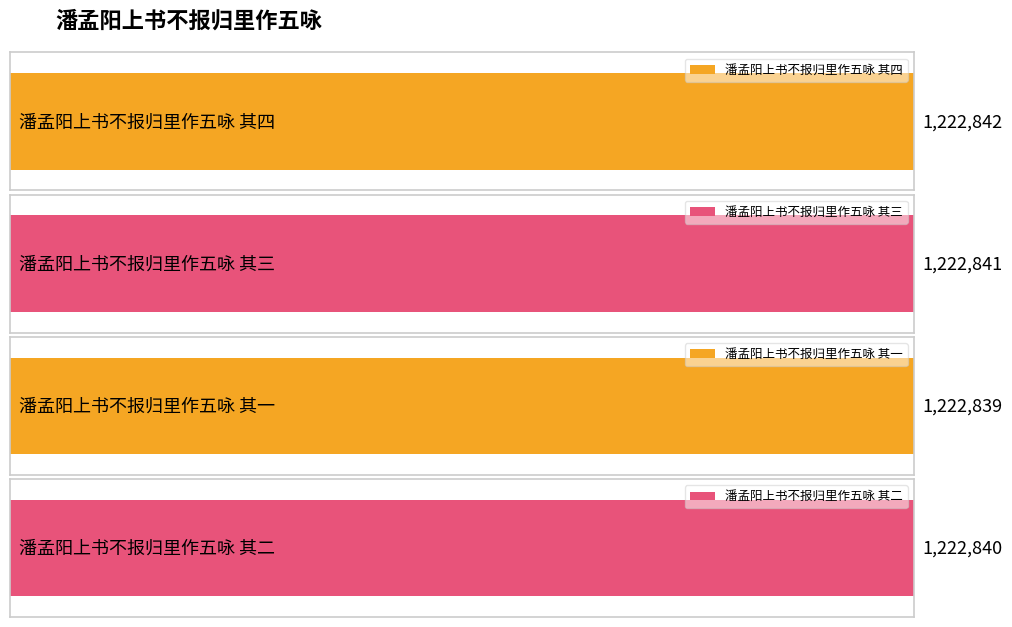

Rank the categories by value from highest to lowest.

潘孟阳上书不报归里作五咏 其四, 潘孟阳上书不报归里作五咏 其三, 潘孟阳上书不报归里作五咏 其二, 潘孟阳上书不报归里作五咏 其一